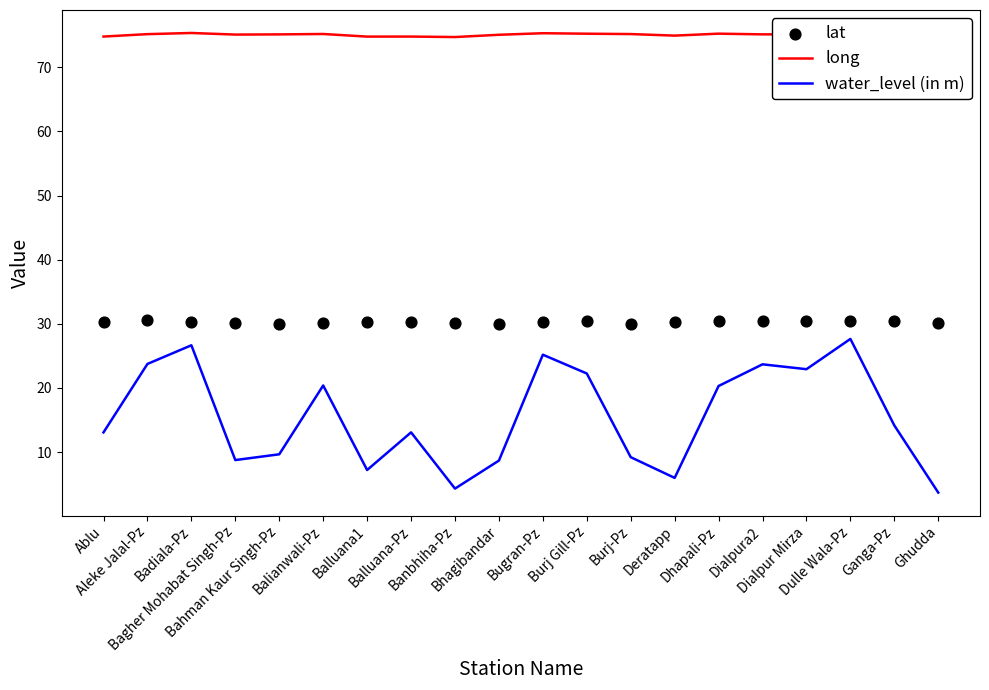

Which series has the largest total across all categories?

long